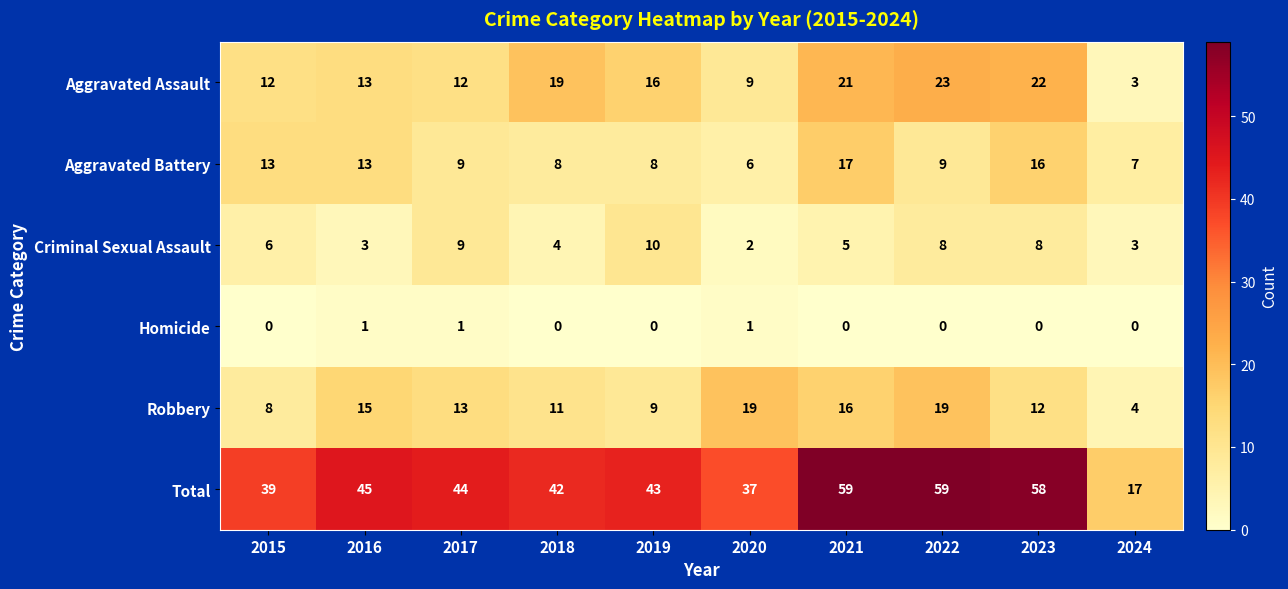

At which label does Criminal Sexual Assault reach its peak?

2019